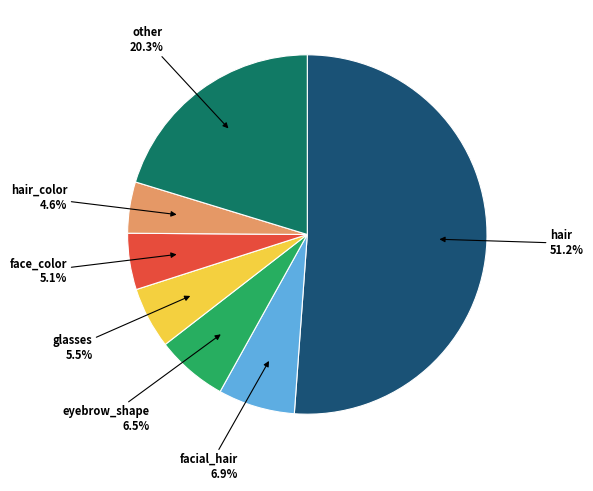

Is there any slice that represents more than half of the pie?

Yes